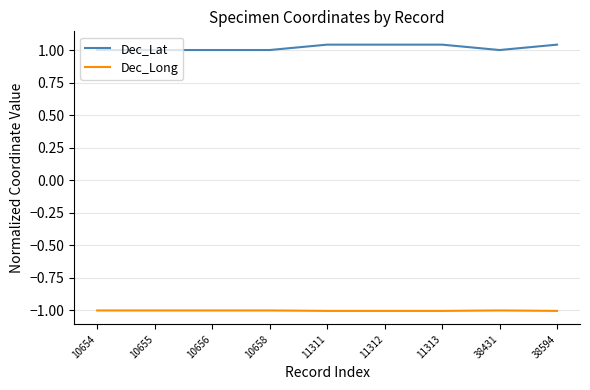

What is the minimum value shown in the chart?

-1.0